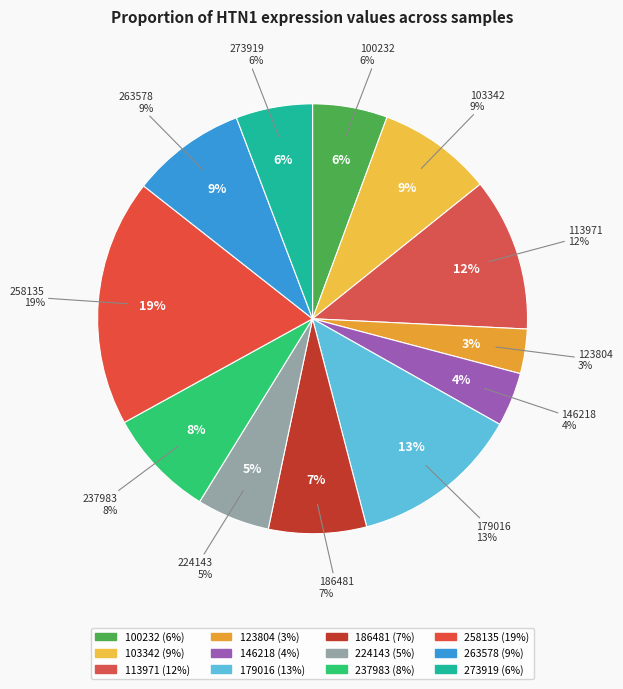

To the nearest percent, what percentage of the pie is 146218?

4%